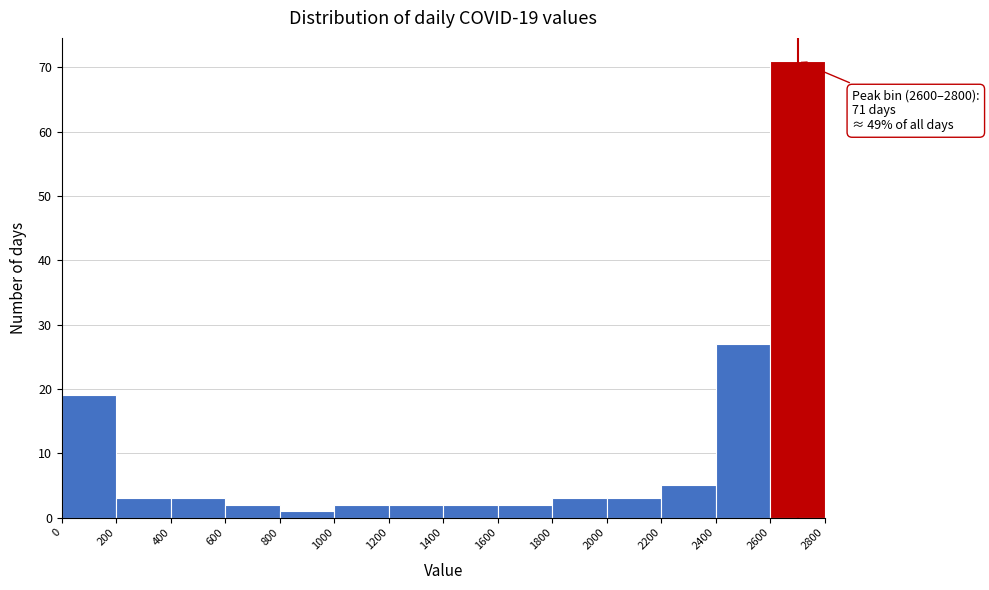

Over which range of the x-axis is the bar tallest?

2600 to 2800